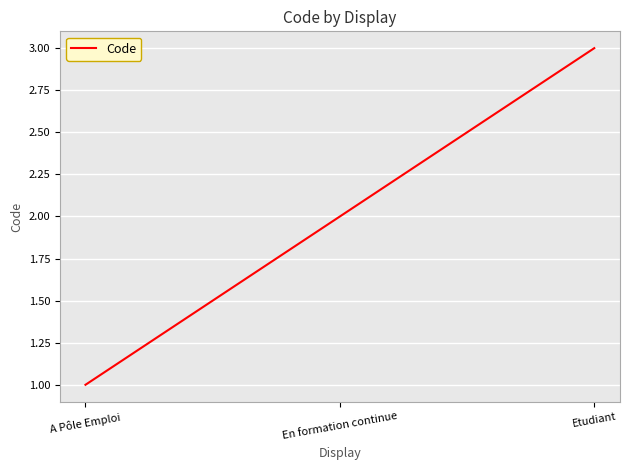

Which label corresponds to the largest value in the chart?

Etudiant